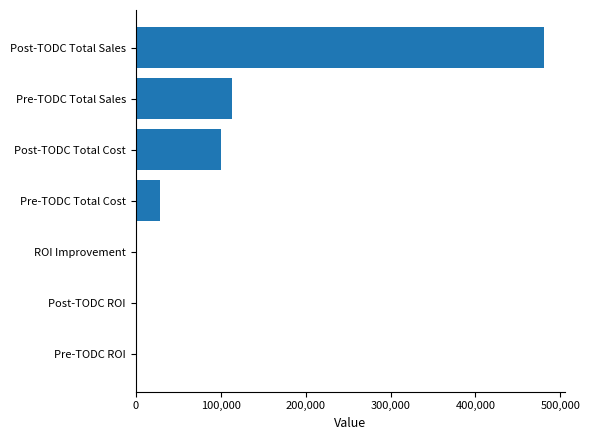

Which has a higher value, Pre-TODC Total Cost or Pre-TODC Total Sales?

Pre-TODC Total Sales